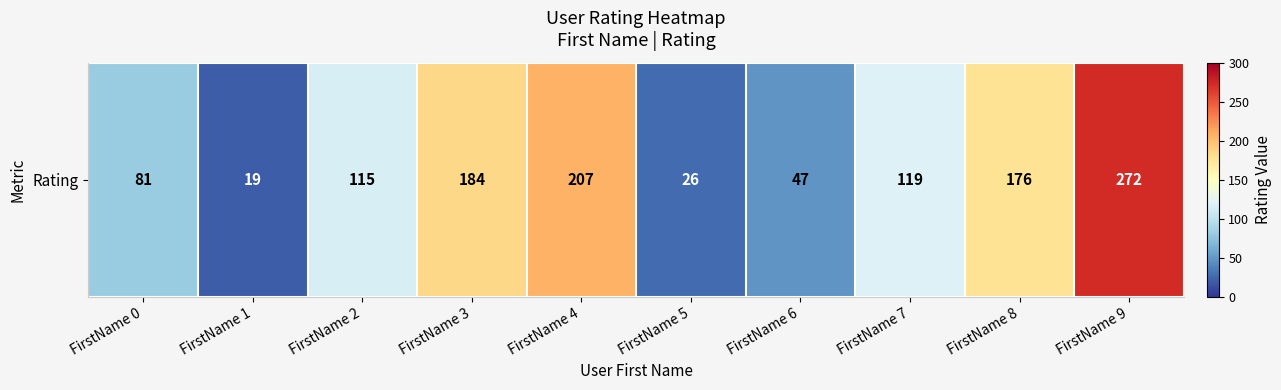

What is the smallest value displayed?

19